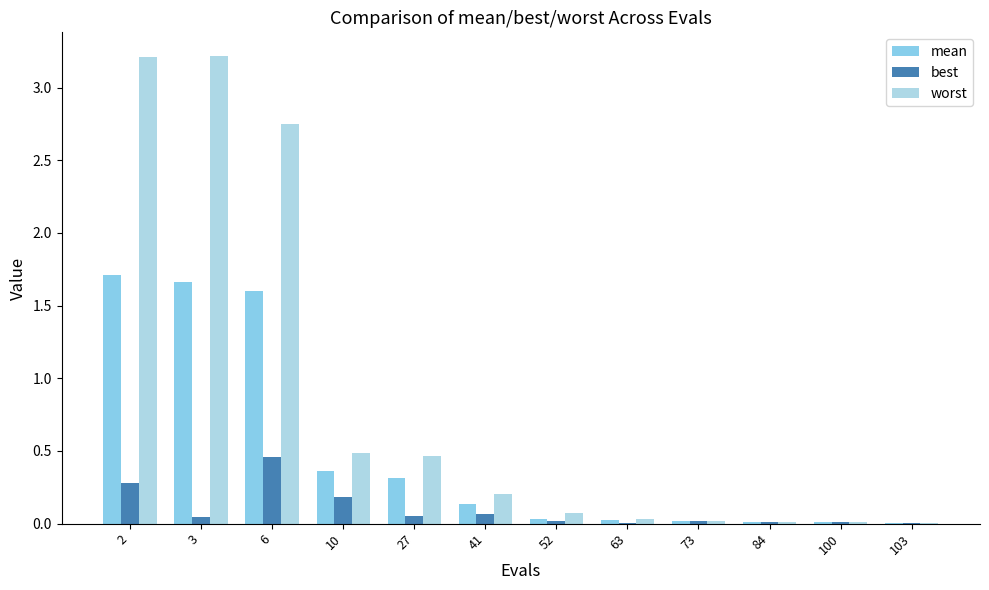

What is the maximum value shown in the chart?

3.2